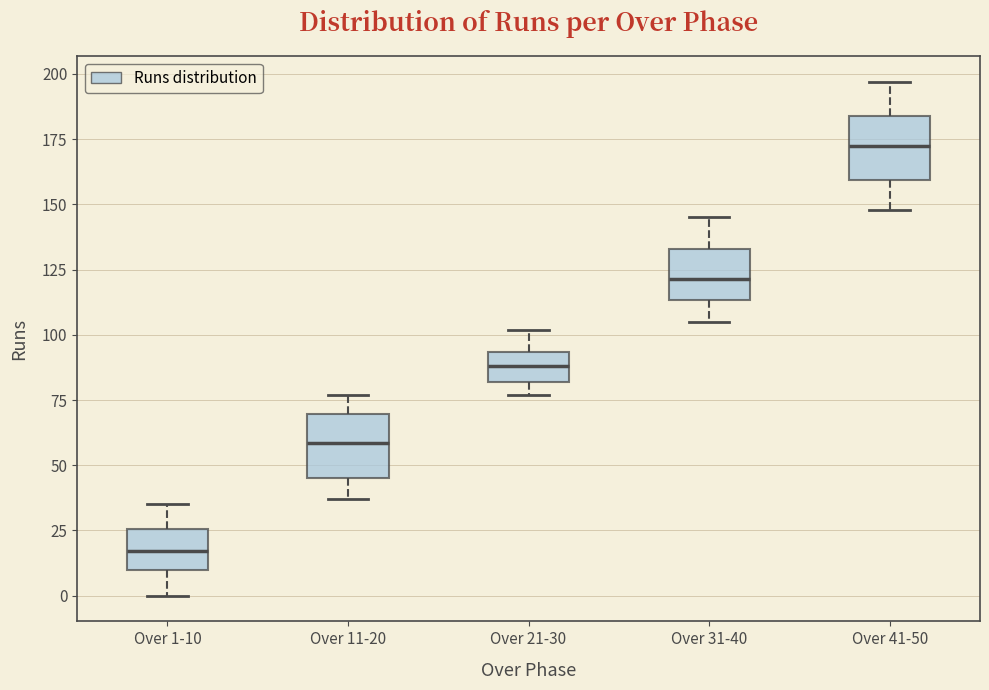

Which box has the highest median line?

Over 41-50